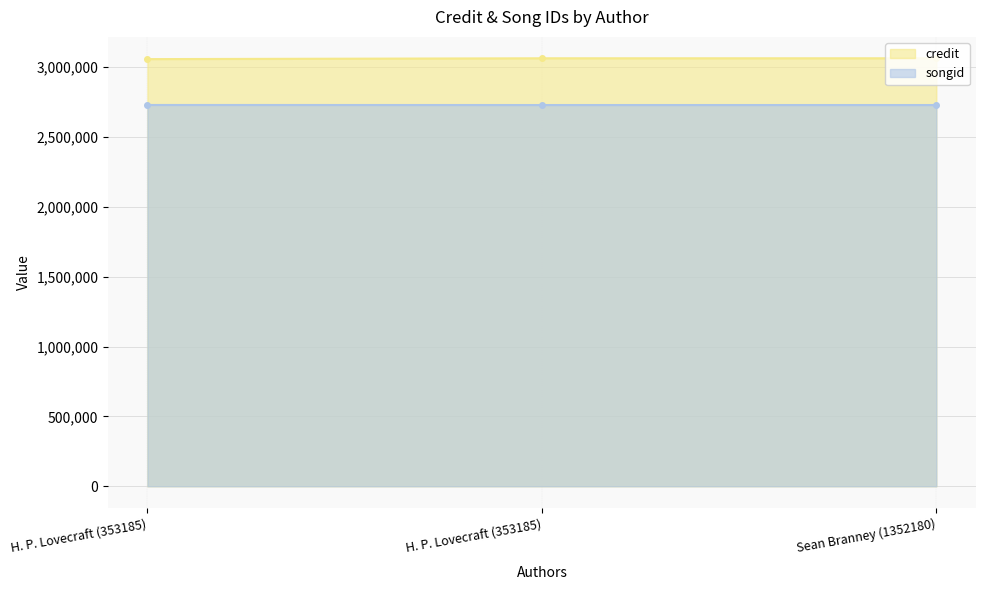

Is the value of songid at H. P. Lovecraft (353185) greater than the value of credit at H. P. Lovecraft (353185)?

No